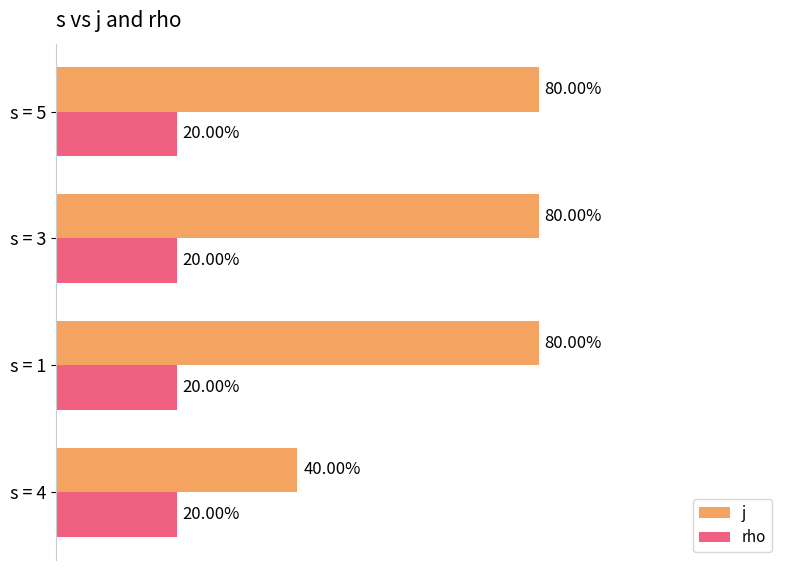

What are all the series names shown in the legend?

j, rho